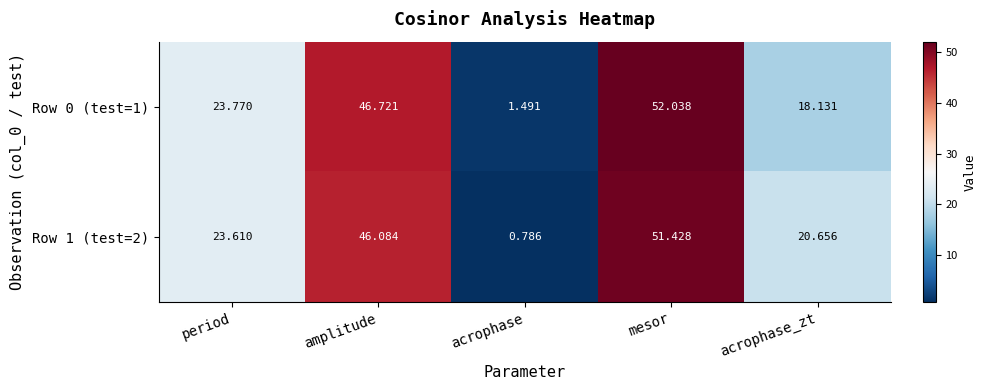

List the series in order of their overall mean, lowest first.

Row 0 (test=1), Row 1 (test=2)